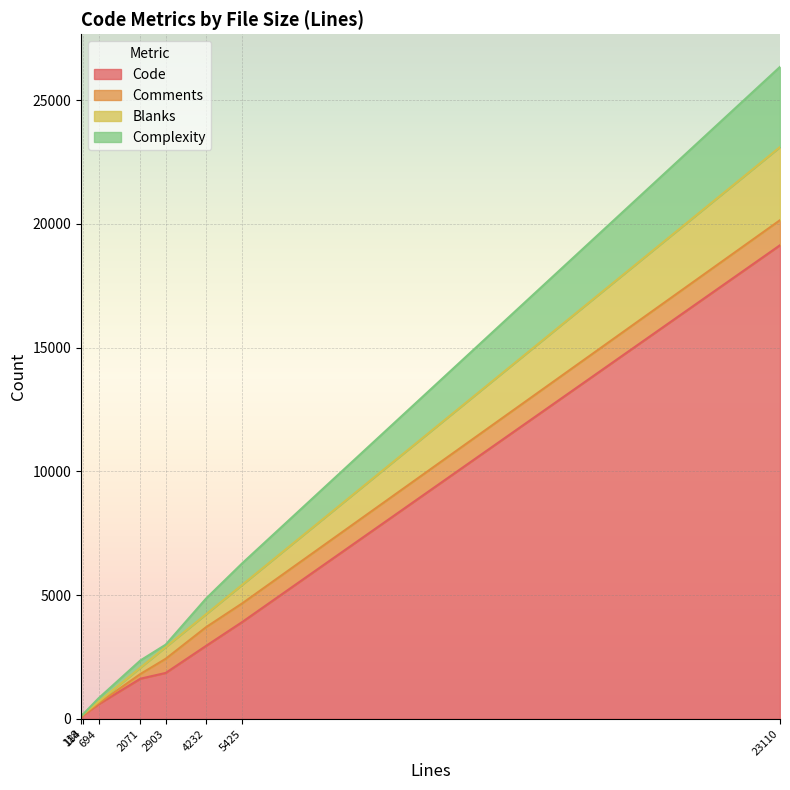

What is the minimum value shown in the chart?

1